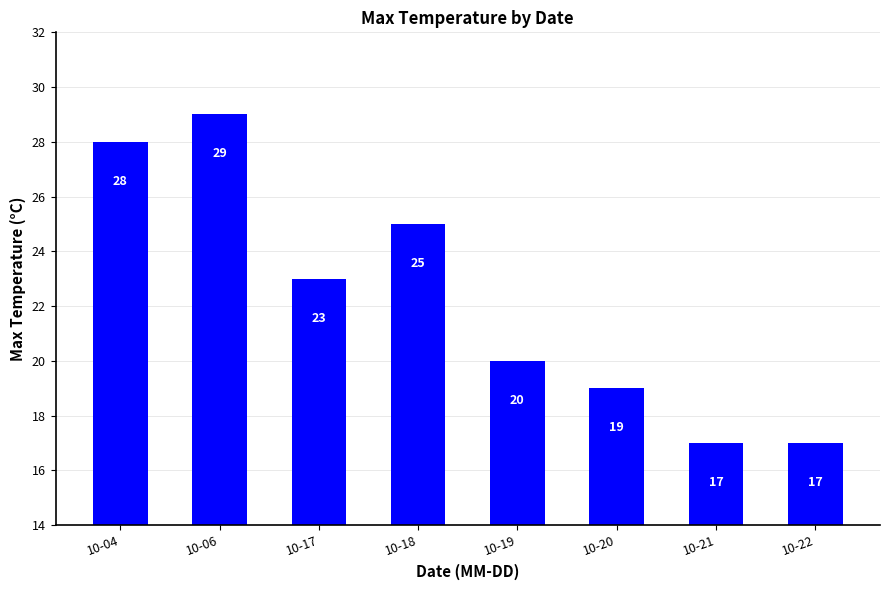

Which has a higher value, 10-19 or 10-18?

10-18